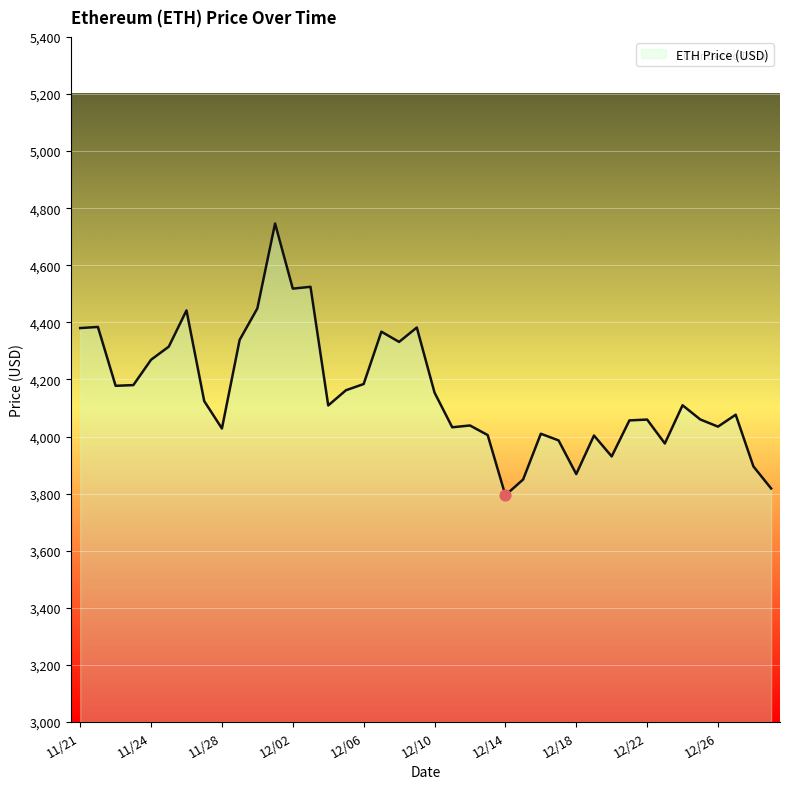

What is the difference between the maximum and minimum values?

952.1